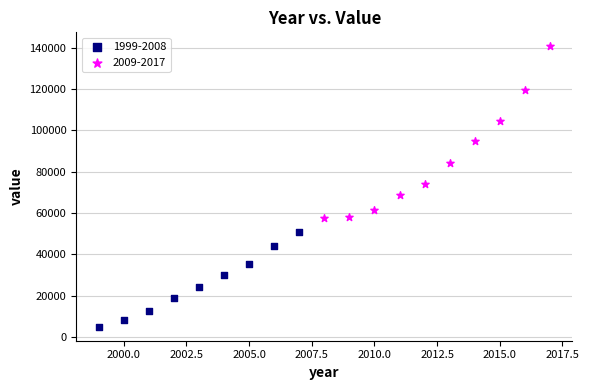

Which series reaches the minimum Y coordinate?

1999-2008